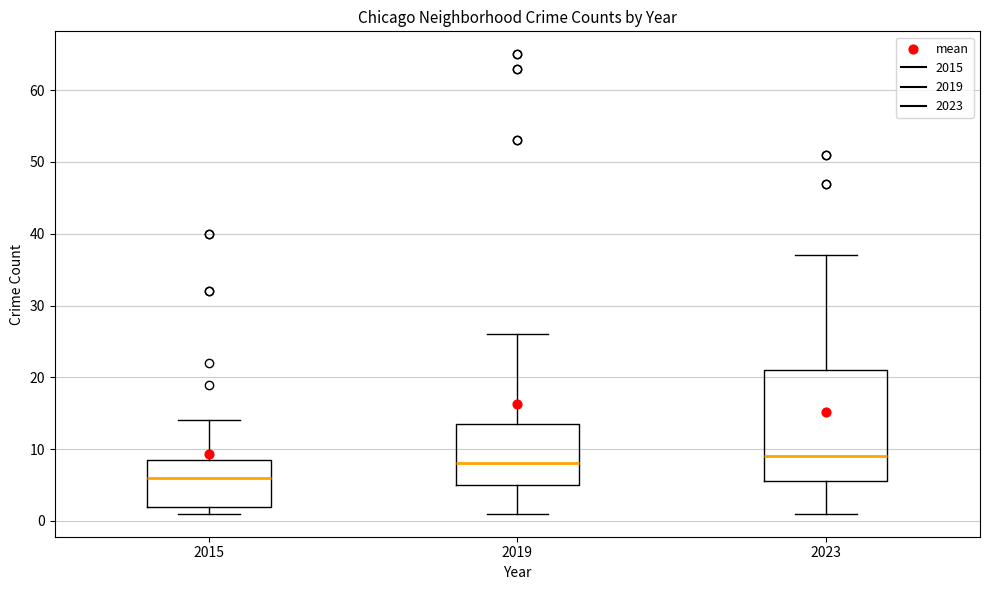

Comparing the boxes themselves (not the whiskers), which one is the tallest?

2023